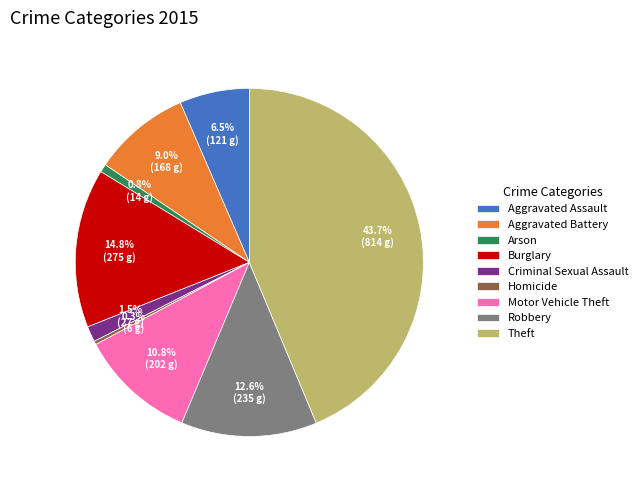

What percentage is the Aggravated Battery slice, to the nearest percent?

9%